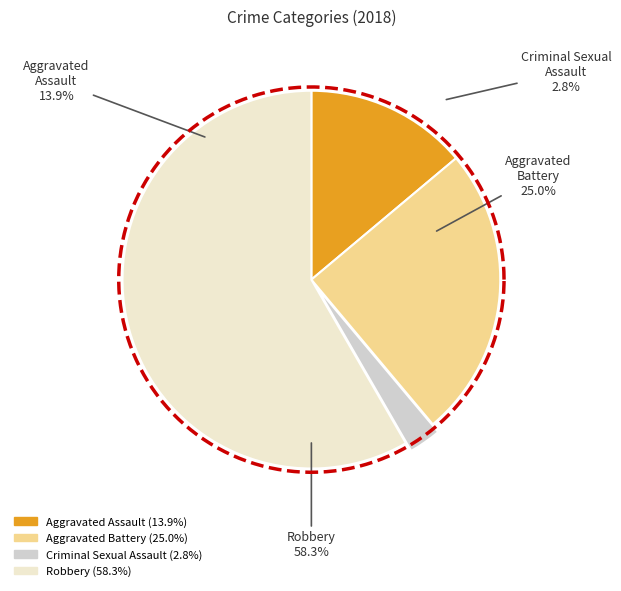

Is there a majority slice in this chart?

Yes